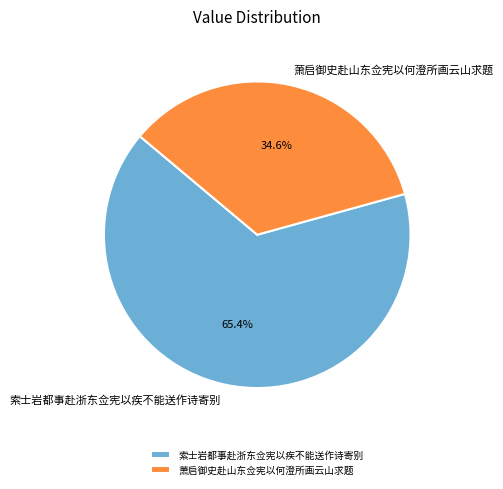

How many segments does this pie chart have?

2